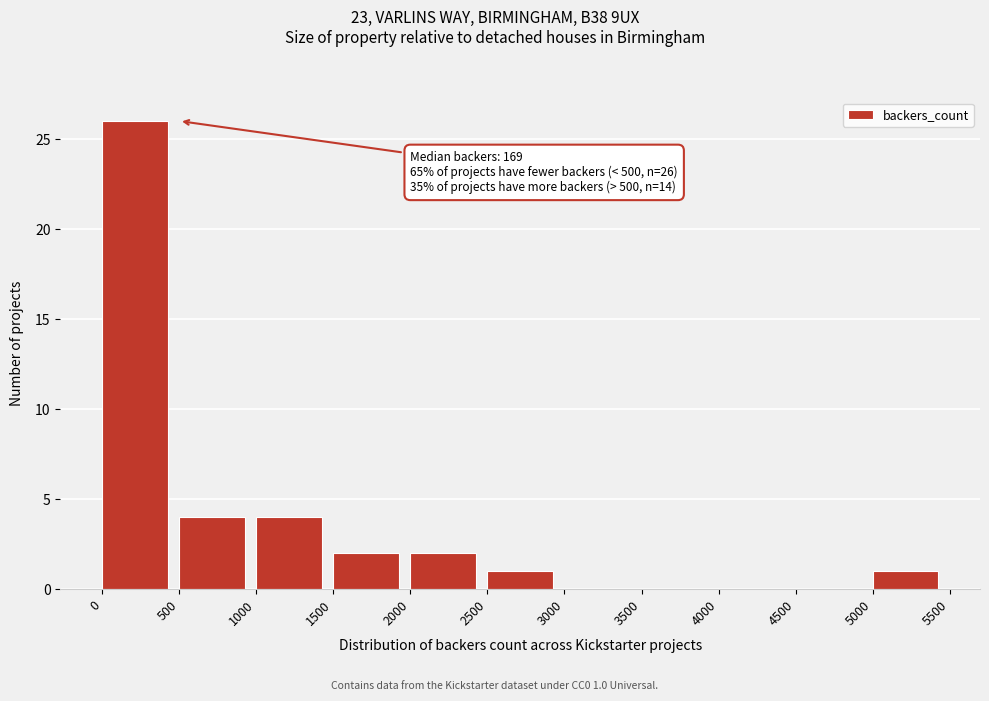

Which range on the x-axis has the tallest bar?

0 to 500